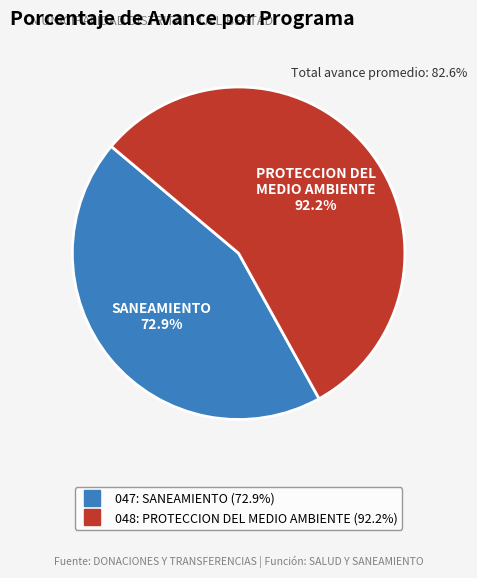

True or false: 048: PROTECCION DEL MEDIO AMBIENTE accounts for 56% of the total.

True